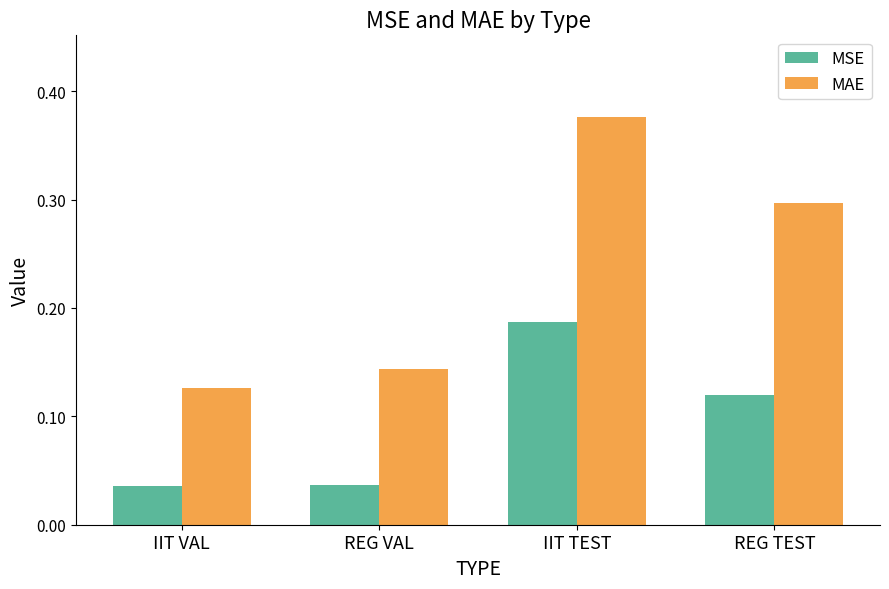

How many bars are there in each group?

2